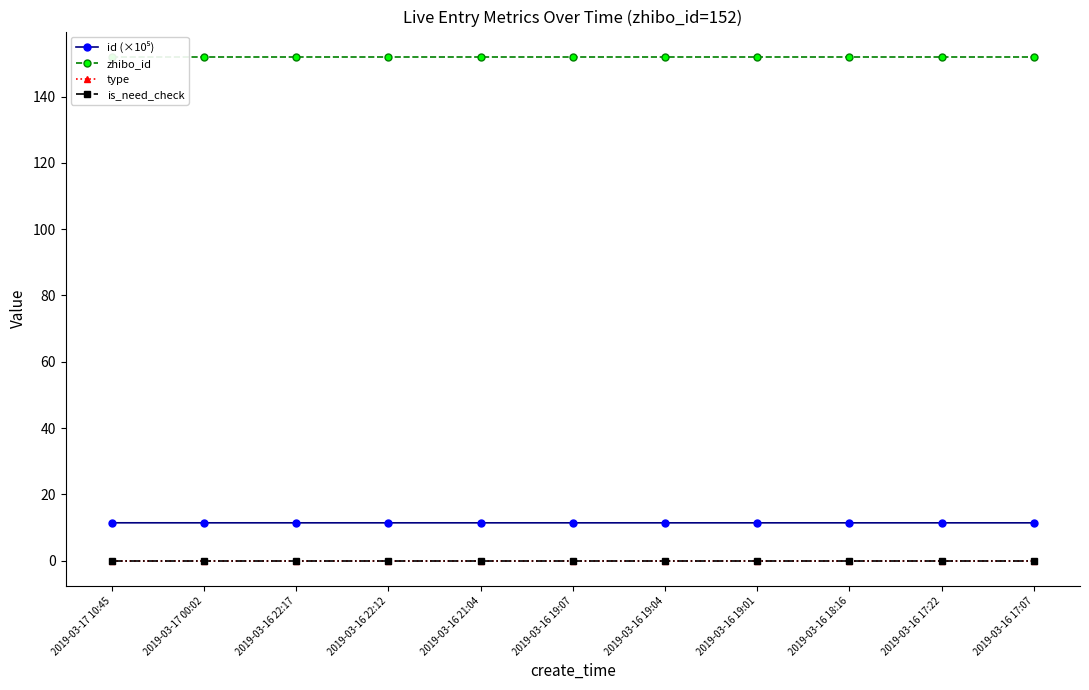

What are all the series names shown in the legend?

id (×10⁵), zhibo_id, type, is_need_check